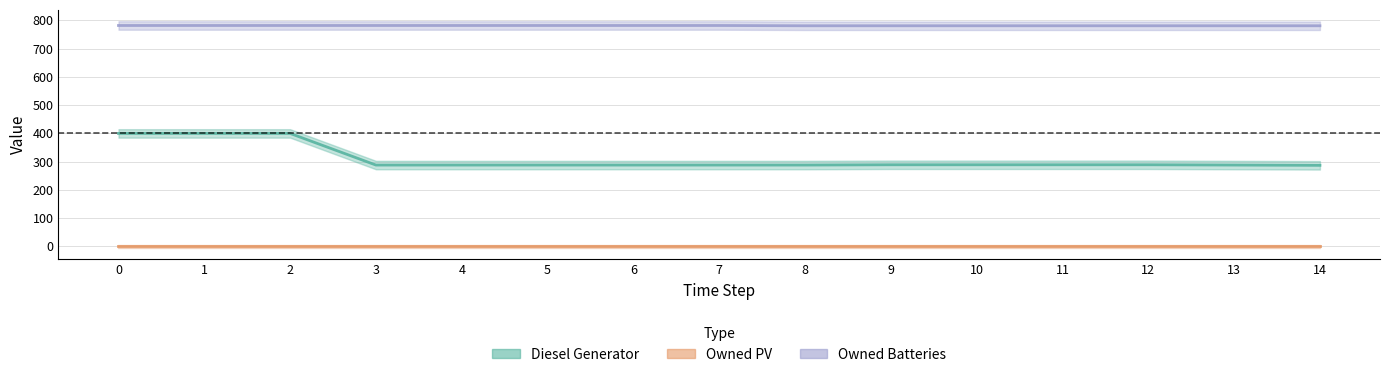

How many data points in Owned Batteries are less than 782?

7